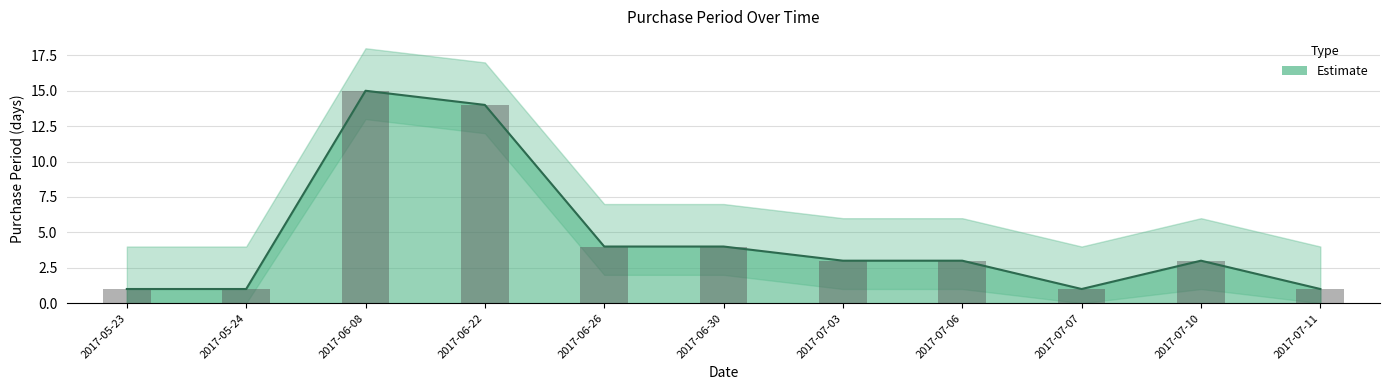

What is the average value?

5